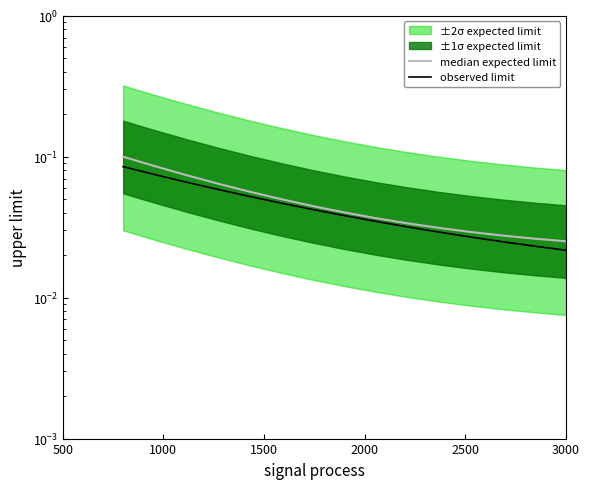

How many median expected limit values are between 0 and 1?

15